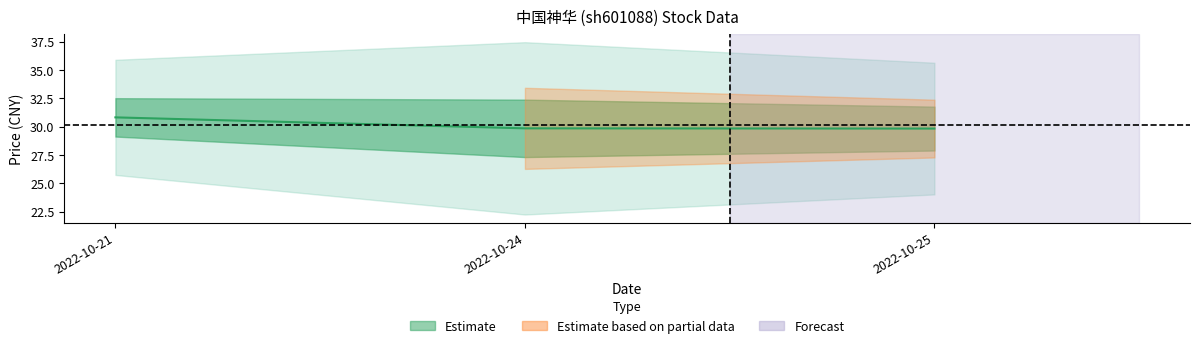

Is this an area chart (filled region under the line)?

No